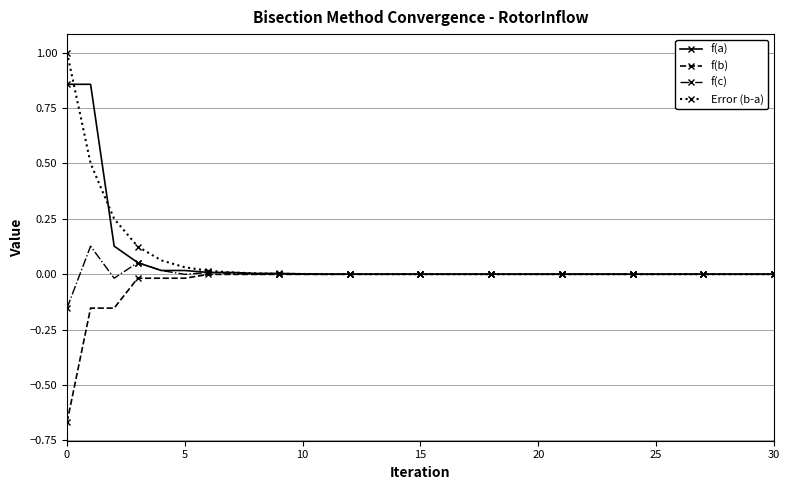

What is the maximum value shown in the chart?

1.0